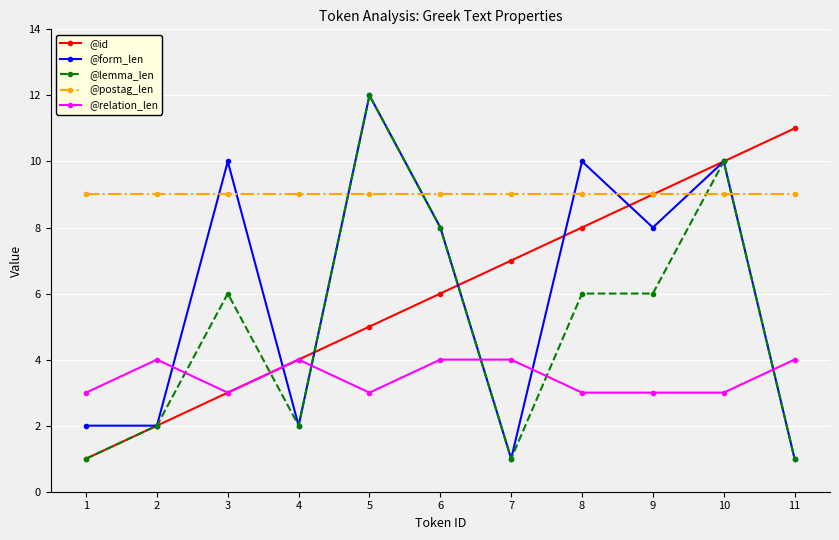

Reading left to right, transcribe all the data shown in this chart.

@id: 1=1	2=2	3=3	4=4	5=5	6=6	7=7	8=8	9=9	10=10	11=11
@form_len: 1=2	2=2	3=10	4=2	5=12	6=8	7=1	8=10	9=8	10=10	11=1
@lemma_len: 1=1	2=2	3=6	4=2	5=12	6=8	7=1	8=6	9=6	10=10	11=1
@postag_len: 1=9	2=9	3=9	4=9	5=9	6=9	7=9	8=9	9=9	10=9	11=9
@relation_len: 1=3	2=4	3=3	4=4	5=3	6=4	7=4	8=3	9=3	10=3	11=4